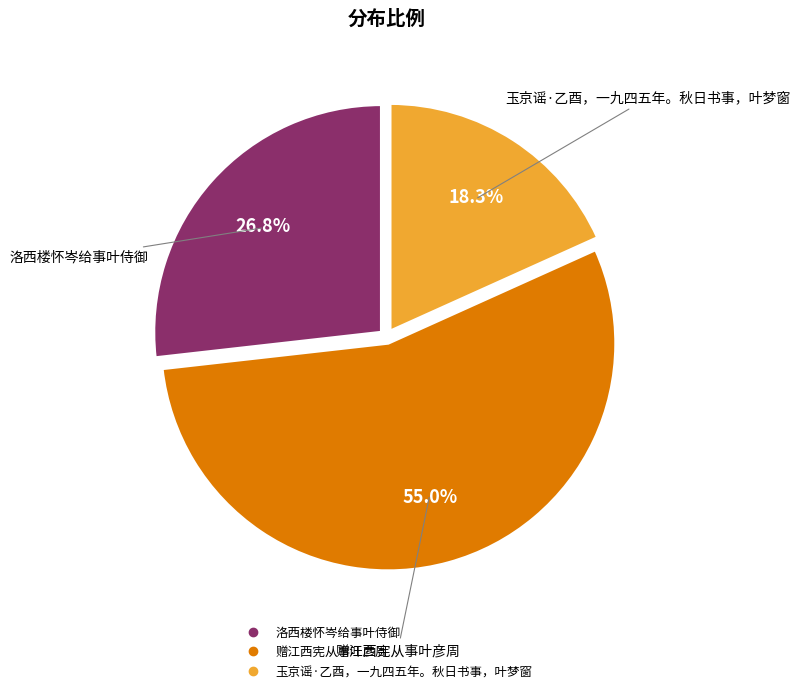

Is it true that 赠江西宪从事叶彦周 is 55% of the pie?

True